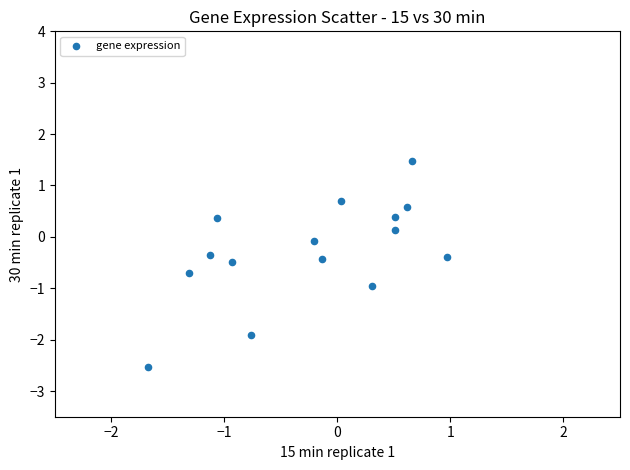

What is the range of Y values (max minus min)?

4.0